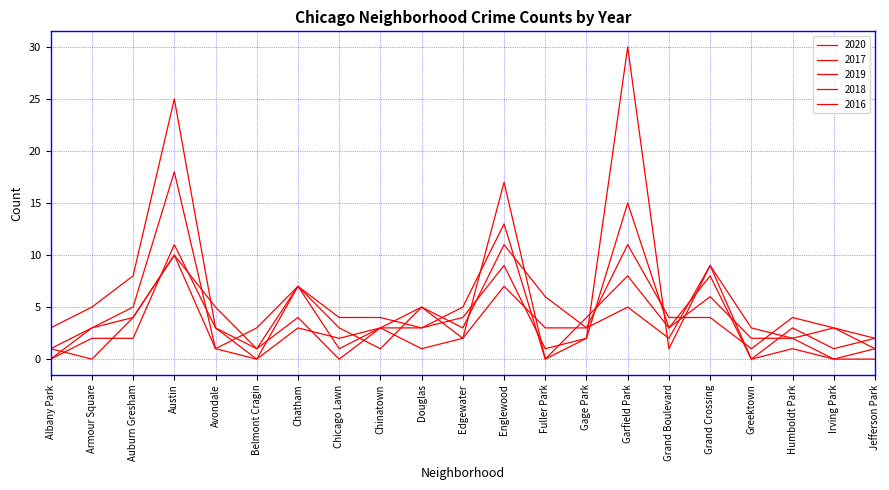

Reading left to right, transcribe all the data shown in this chart.

2020: 3	5	8	25	3	0	3	2	3	1	2	17	0	2	15	3	6	2	2	3	2
2017: 1	0	4	10	5	1	7	3	1	5	3	11	6	3	11	4	4	1	4	3	1
2019: 1	3	5	18	1	0	7	4	4	3	4	9	1	2	30	1	9	3	2	0	0
2018: 0	2	2	11	3	1	4	0	3	5	2	7	3	3	5	2	9	0	3	1	2
2016: 0	3	4	10	1	3	7	1	3	3	5	13	0	4	8	3	8	0	1	0	1